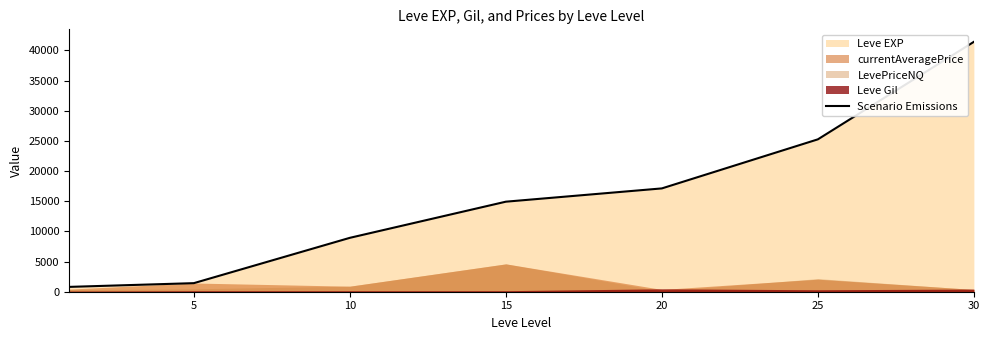

Between 0 and 20, which is larger?

20